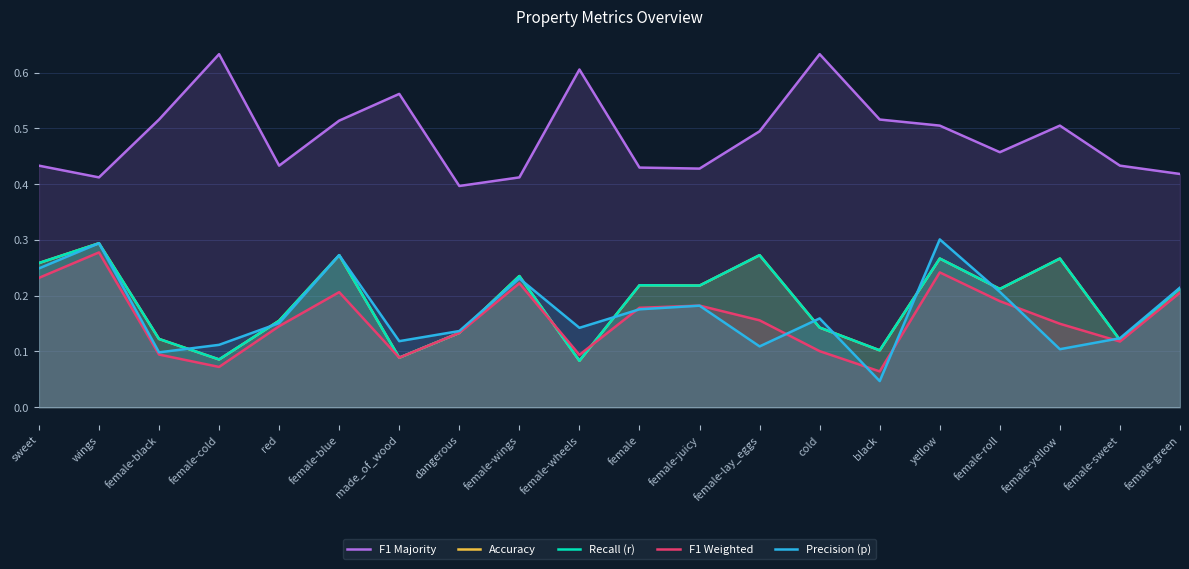

What is the label of the 1st point from the left?

sweet